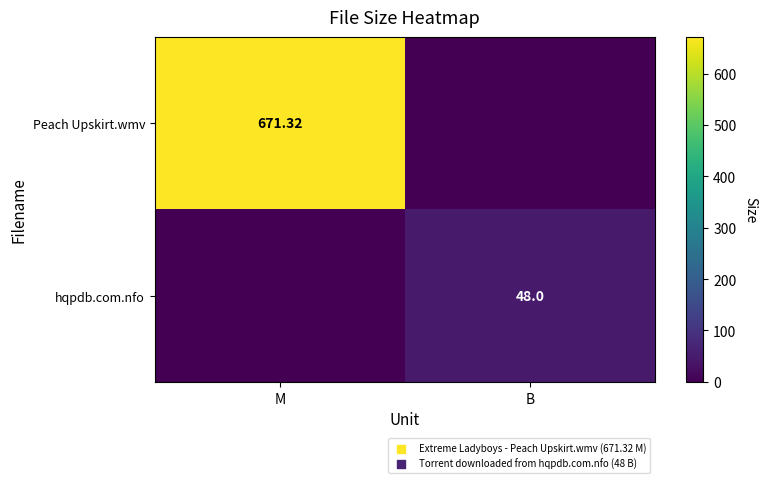

The value of Peach Upskirt.wmv at M is 383.7. True or false?

False